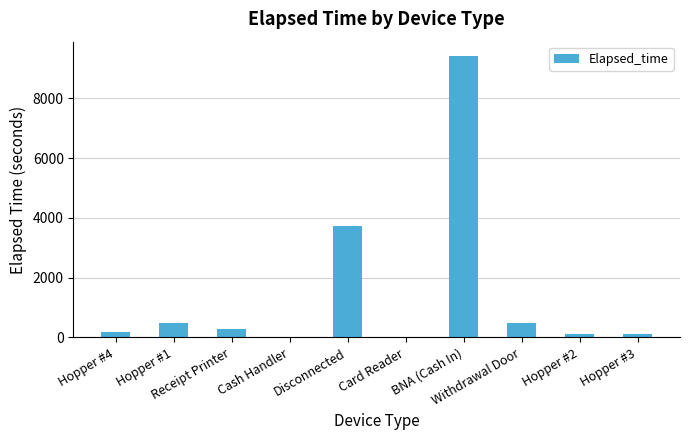

What is the maximum value shown in the chart?

9420.0